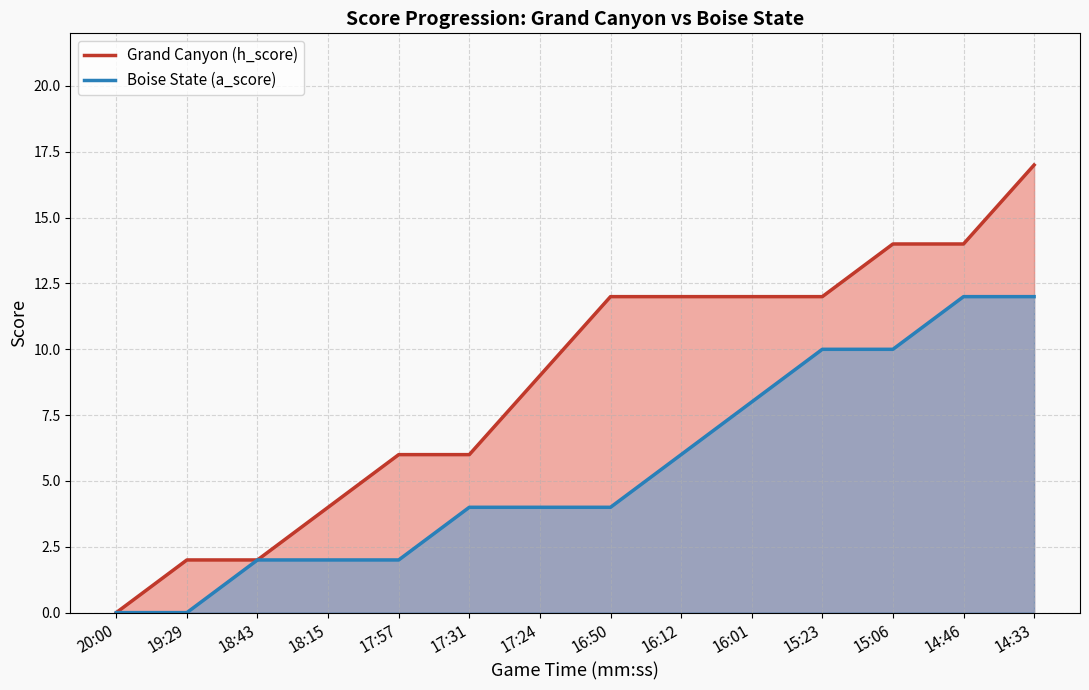

What are all the series names shown in the legend?

Grand Canyon (h_score), Boise State (a_score)